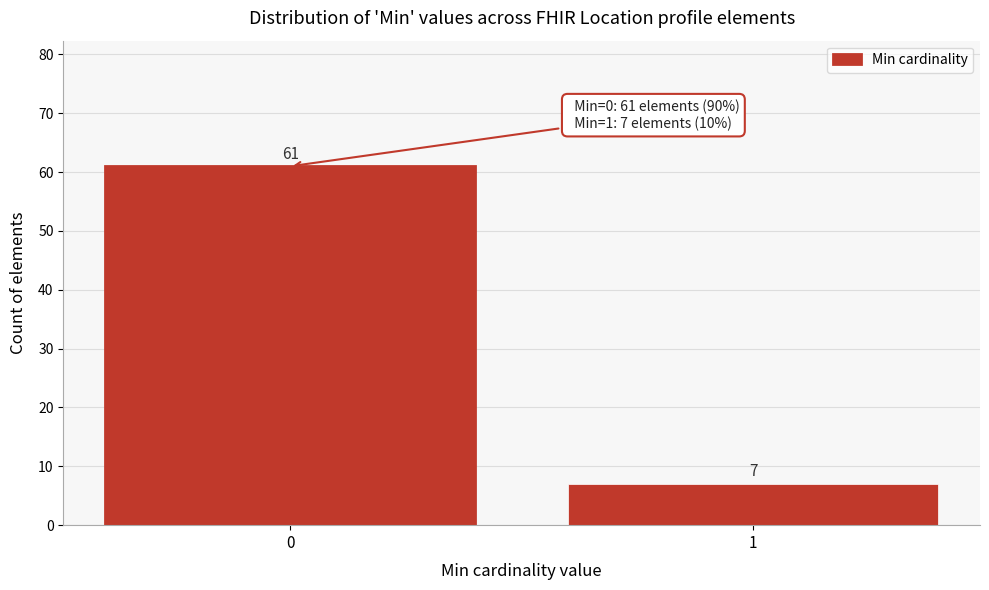

Reading left to right, extract all data points from this chart.

0=61	1=7